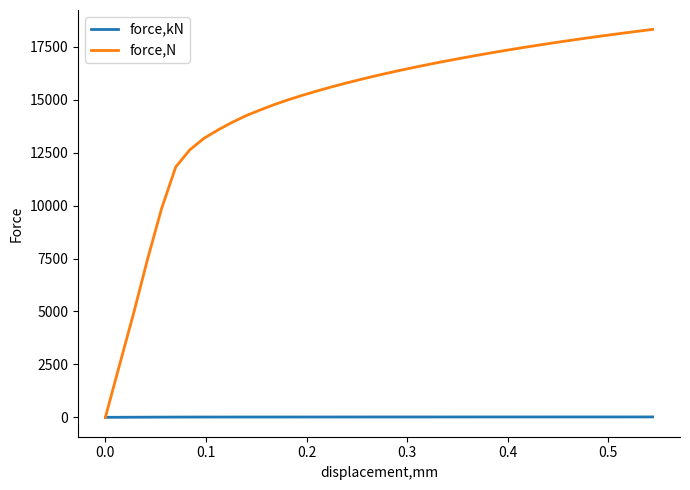

What is the maximum value shown in the chart?

18321.4